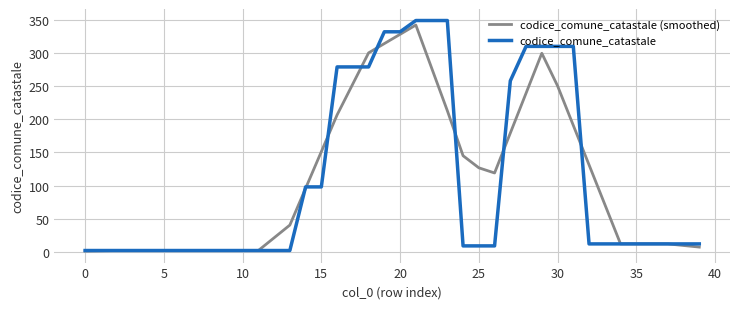

What is the minimum value for codice_comune_catastale (smoothed)?

1.2